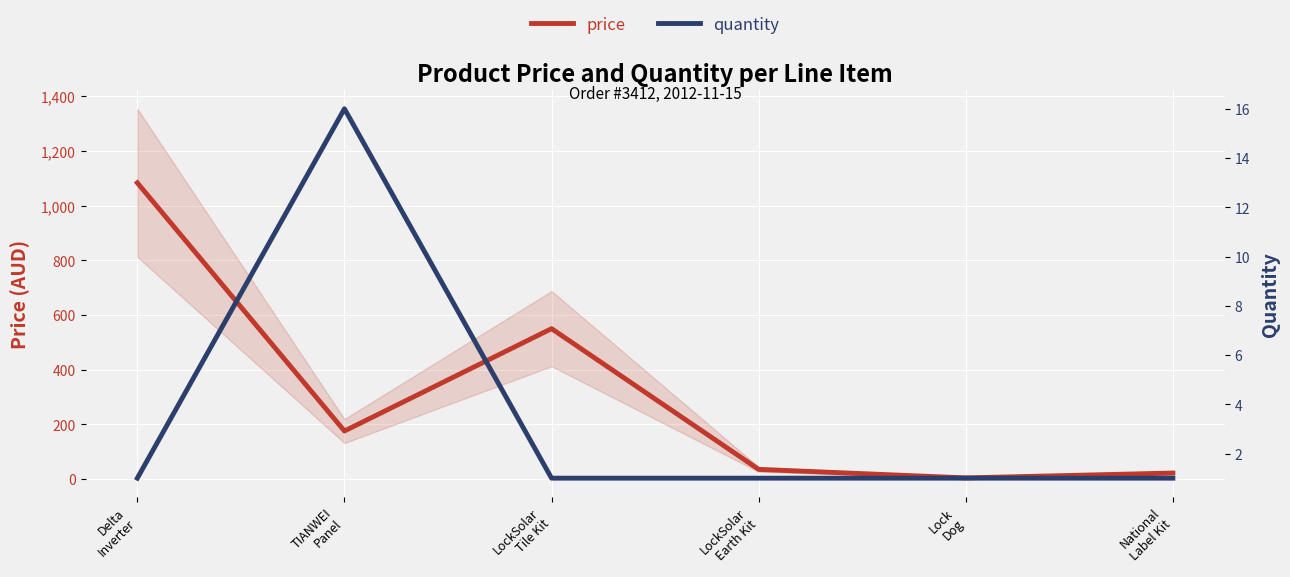

Does the chart display data point markers on the line(s)?

No